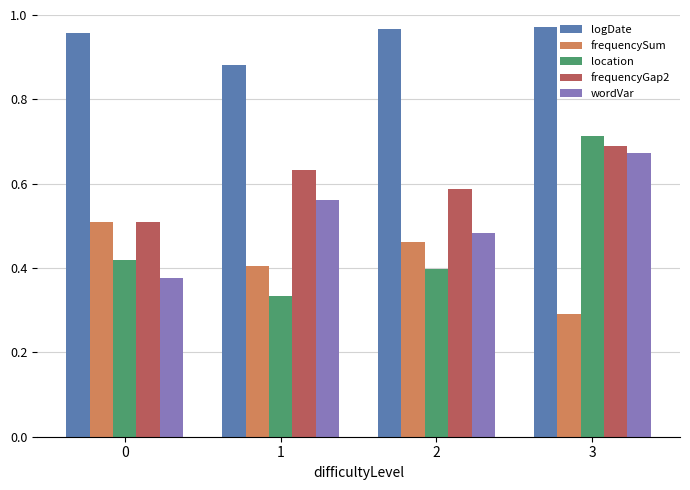

True or false: location has a value of 0.3 at 1.

True